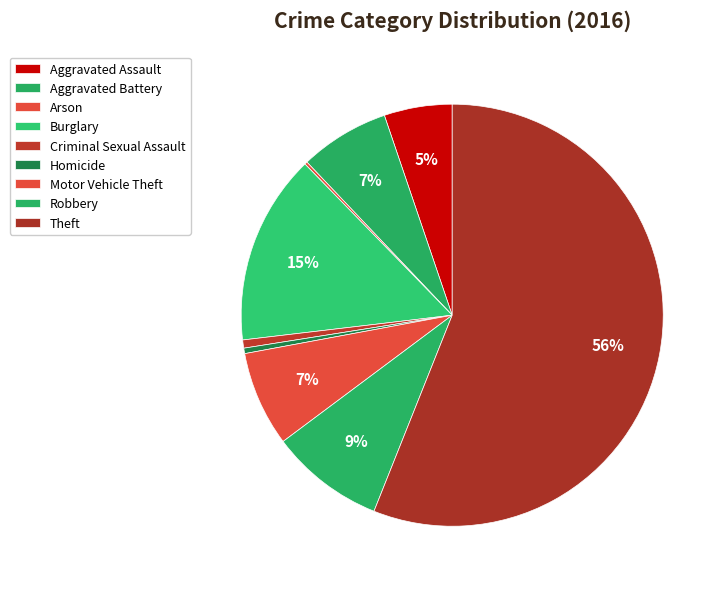

Is the sum of Arson and Homicide greater than half?

No